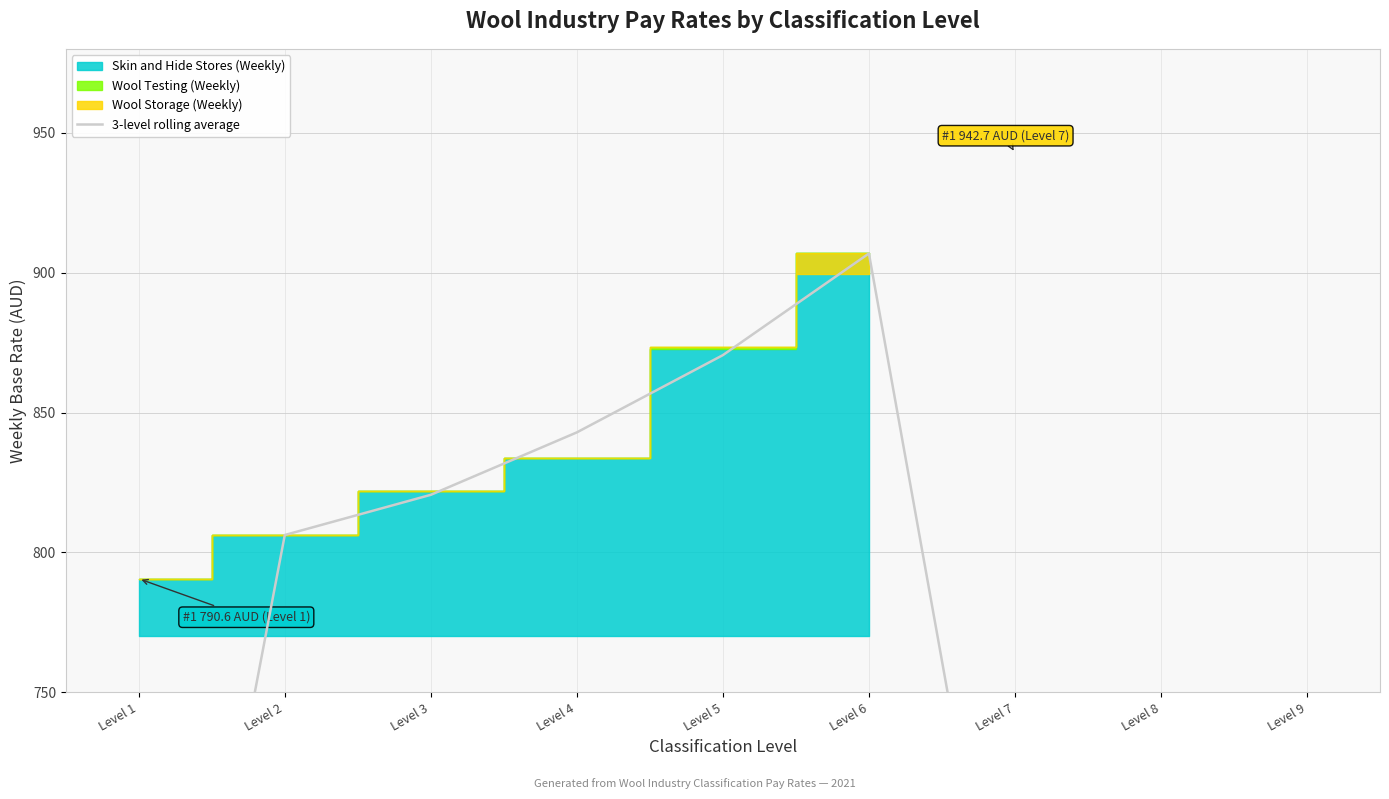

What is the sum of the values at Level 3 and Level 5?

1691.1